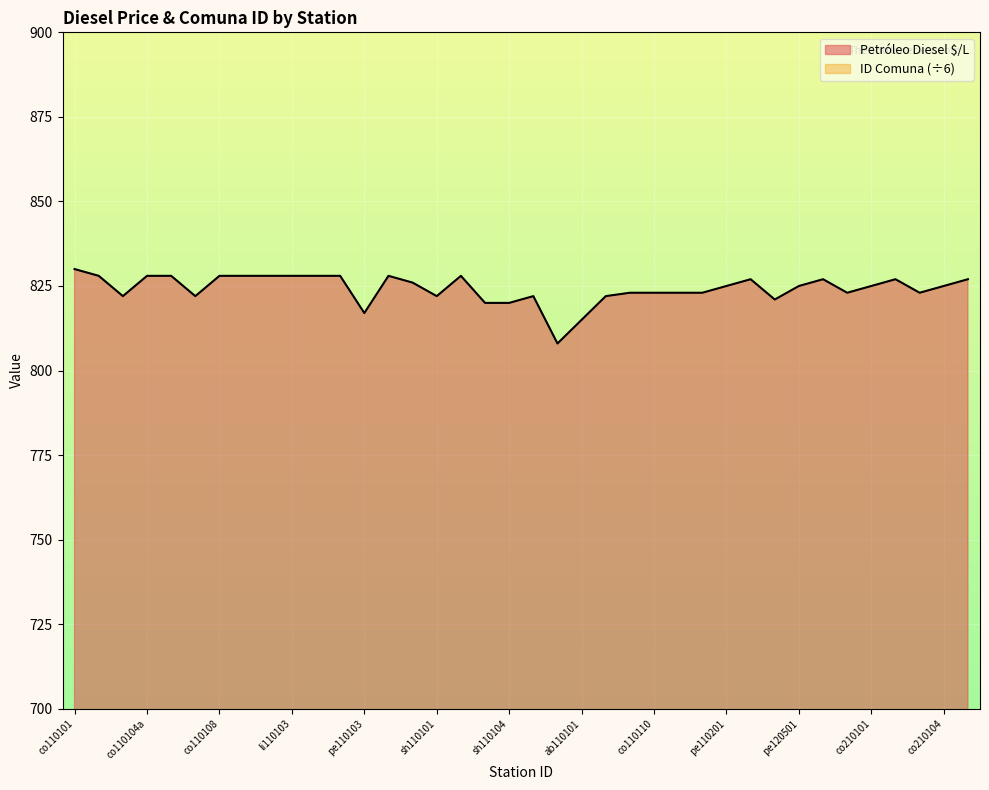

Count the number of categories in the chart.

38